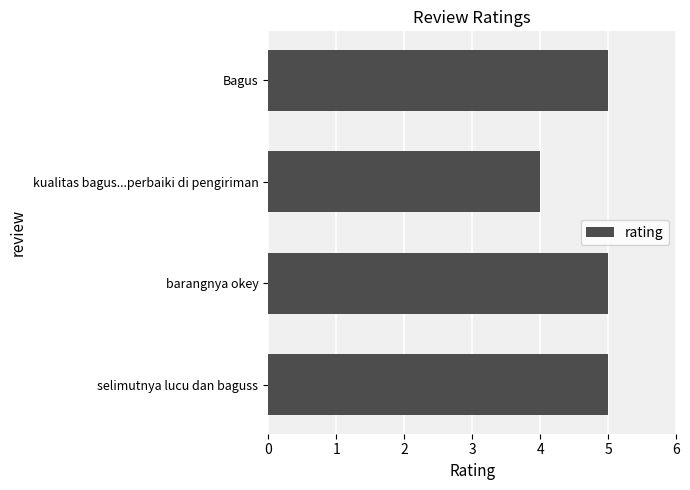

What is the ratio of the value at kualitas bagus...perbaiki di pengiriman to the value at barangnya okey?

0.8